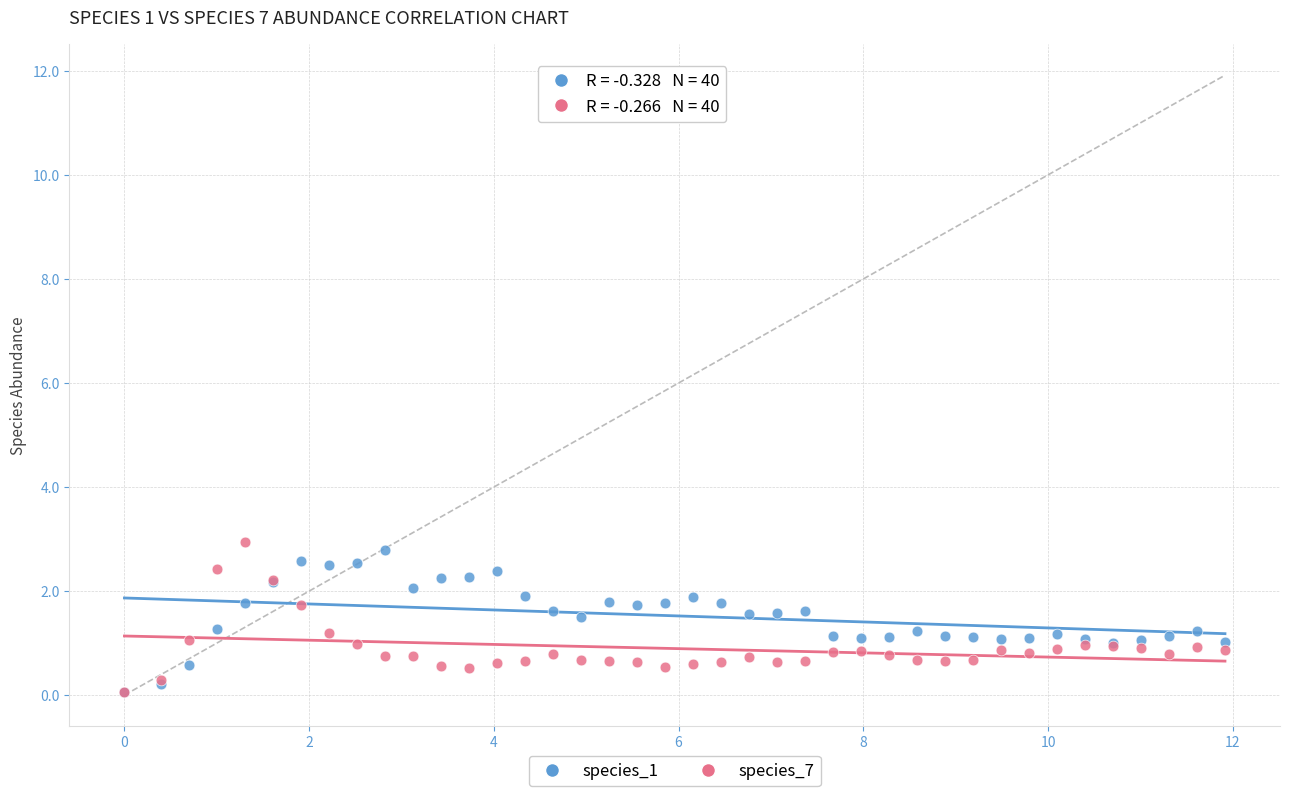

What are all the series names shown in the legend?

species_1, species_7